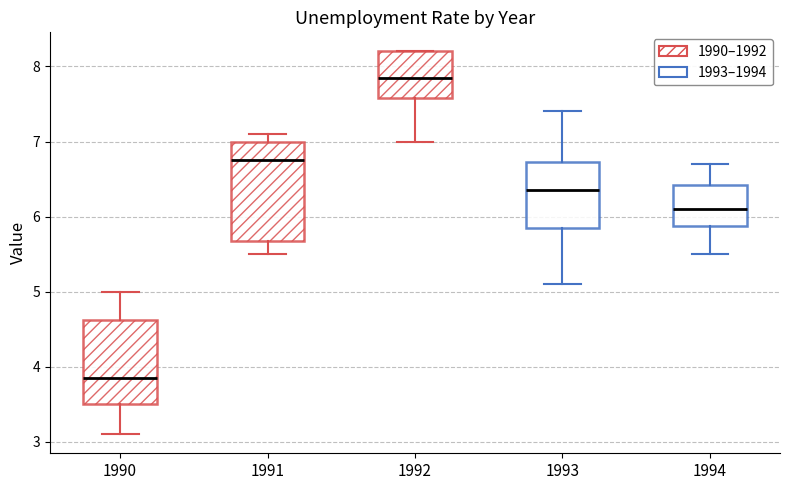

Where is the lower edge of the box at x = 1990 on the y-axis? The values are not printed on the chart, so give them approximately, as read against the axis.

3.5